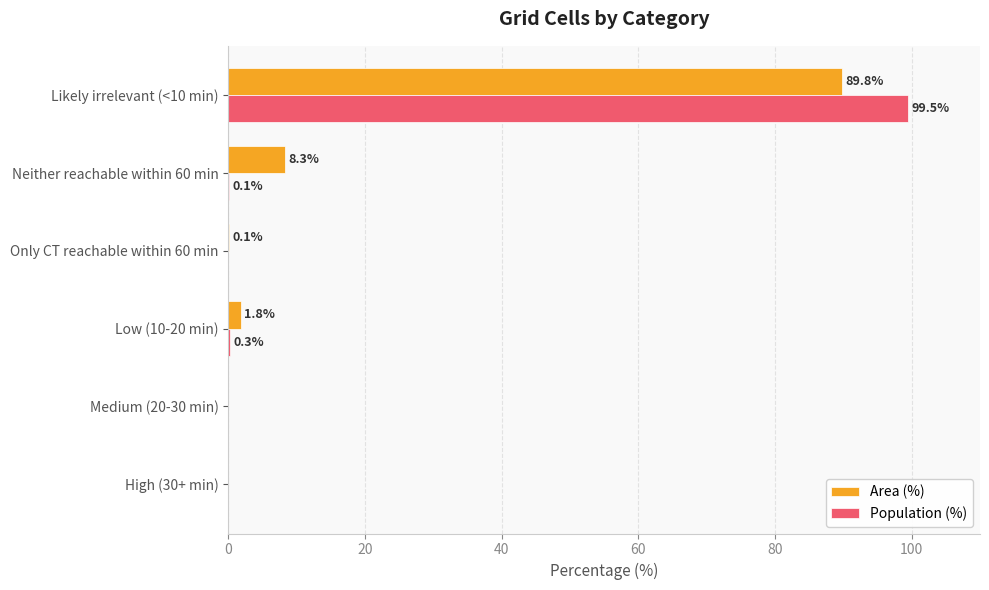

What are all the series names shown in the legend?

Area (%), Population (%)